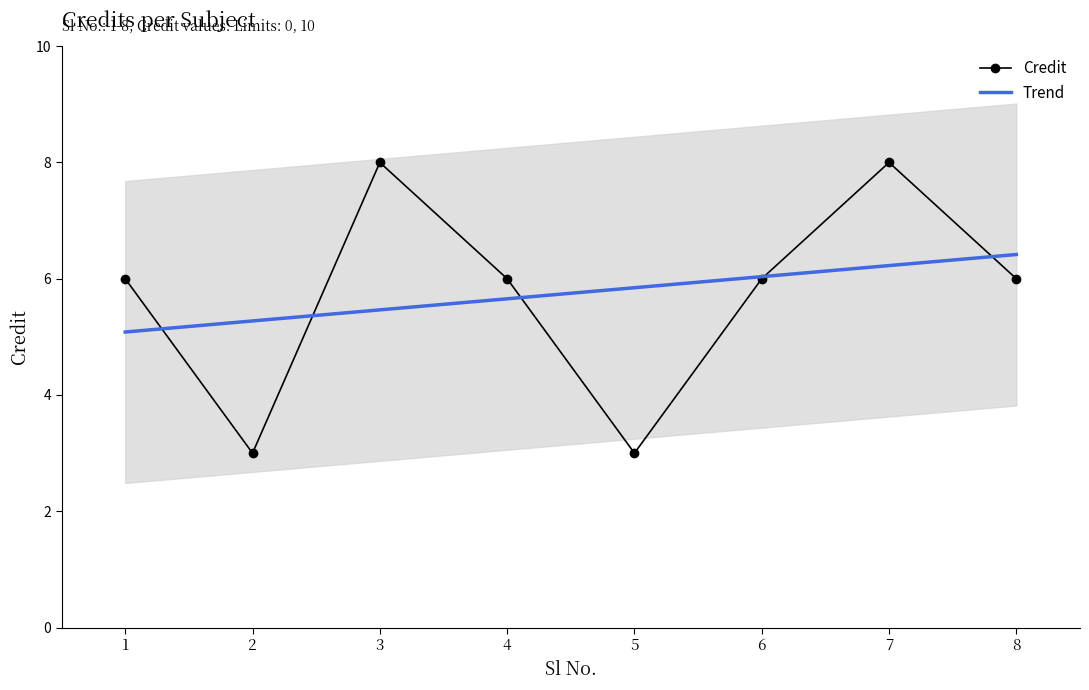

Is it true that the value at 6 is 6?

True